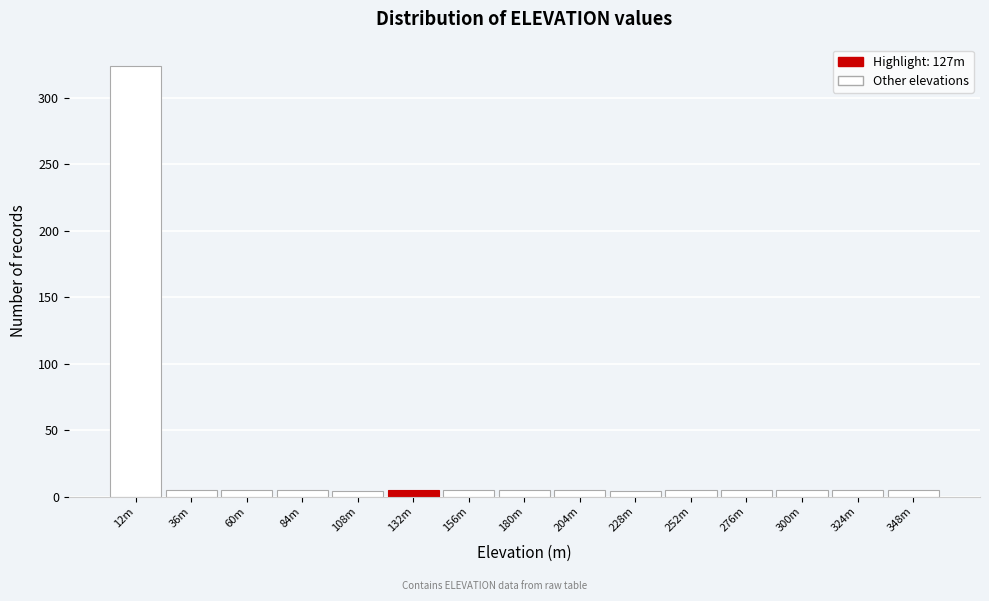

What is the label of the 6th bar from the right?

228m